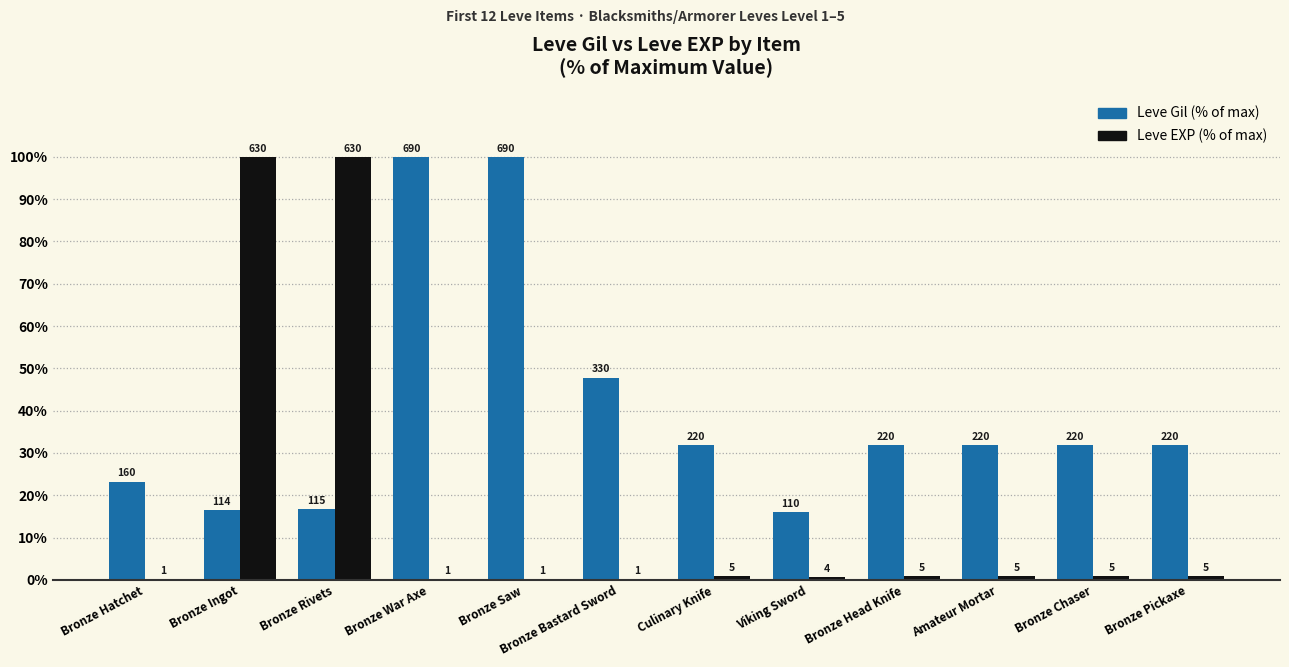

Are the bars grouped side by side (vs. stacked)?

Yes